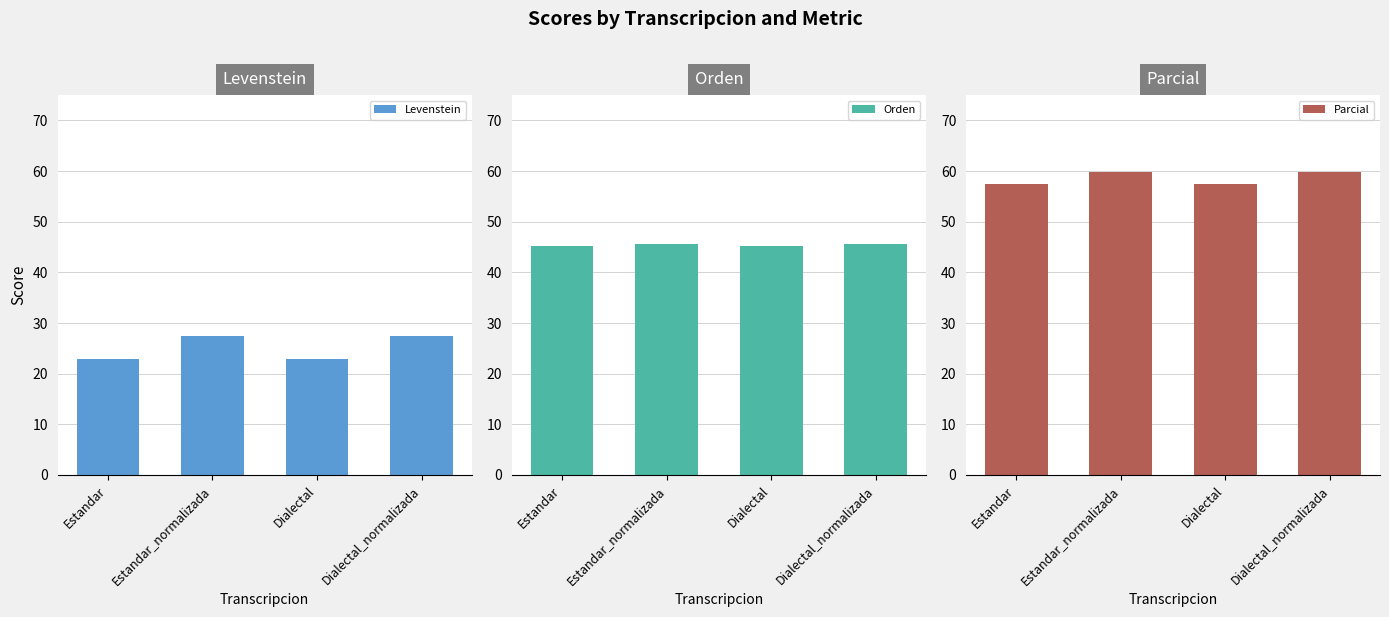

How many distinct data groups are displayed?

3